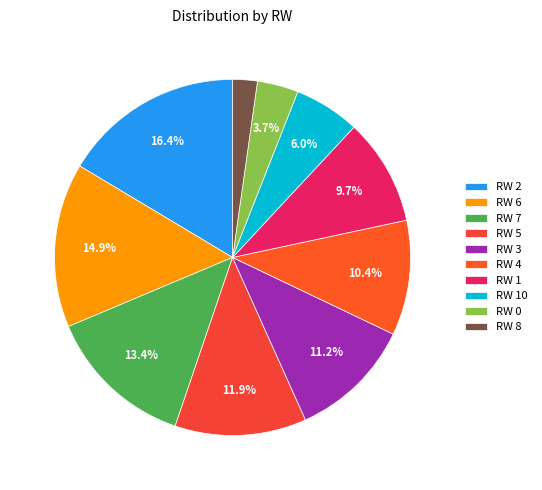

Combined, do RW 6 and RW 4 account for over 50%?

No